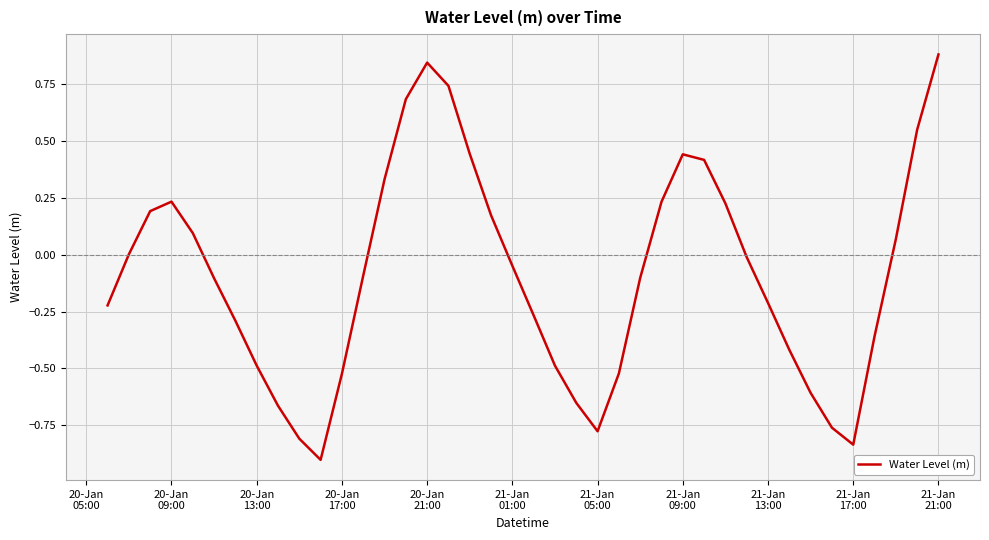

What is the difference between the maximum and minimum values?

1.8